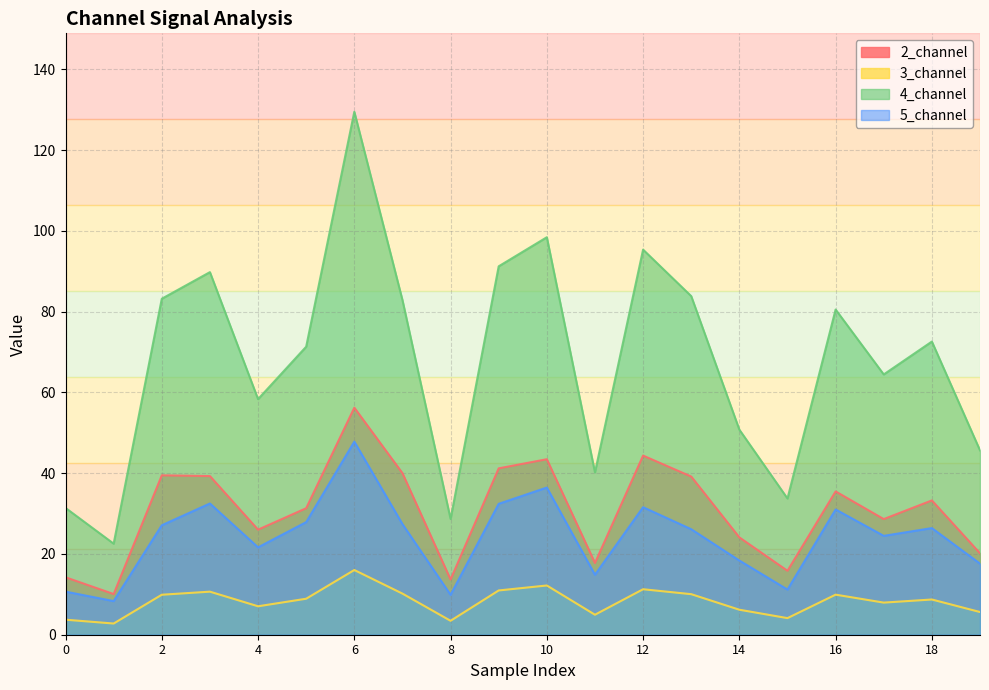

Reading left to right, what are all the values shown in this chart?

2_channel: 0=14.2	1=10.1	2=39.5	3=39.3	4=26.0	5=31.3	6=56.2	7=40.0	8=13.7	9=41.2	10=43.5	11=17.8	12=44.4	13=39.2	14=24.1	15=15.8	16=35.5	17=28.6	18=33.2	19=20.2
3_channel: 0=3.7	1=2.8	2=9.9	3=10.7	4=7.0	5=8.9	6=16.0	7=10.2	8=3.5	9=11.0	10=12.2	11=5.0	12=11.3	13=10.0	14=6.2	15=4.1	16=9.9	17=8.0	18=8.7	19=5.6
4_channel: 0=31.4	1=22.5	2=83.2	3=89.8	4=58.3	5=71.3	6=129.5	7=82.9	8=28.7	9=91.2	10=98.4	11=40.2	12=95.3	13=83.8	14=50.8	15=33.7	16=80.5	17=64.4	18=72.6	19=45.6
5_channel: 0=10.7	1=8.3	2=27.1	3=32.5	4=21.6	5=27.9	6=47.8	7=27.4	8=9.9	9=32.4	10=36.4	11=14.8	12=31.6	13=26.1	14=18.4	15=11.2	16=31.0	17=24.5	18=26.4	19=17.6